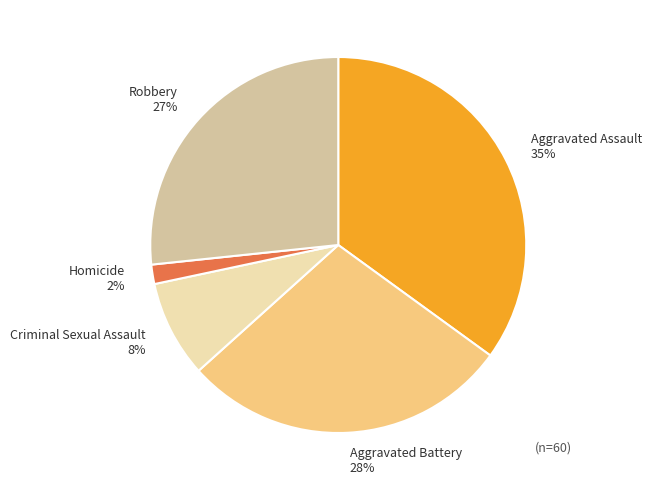

Rank the categories by value from lowest to highest.

Homicide, Criminal Sexual Assault, Robbery, Aggravated Battery, Aggravated Assault